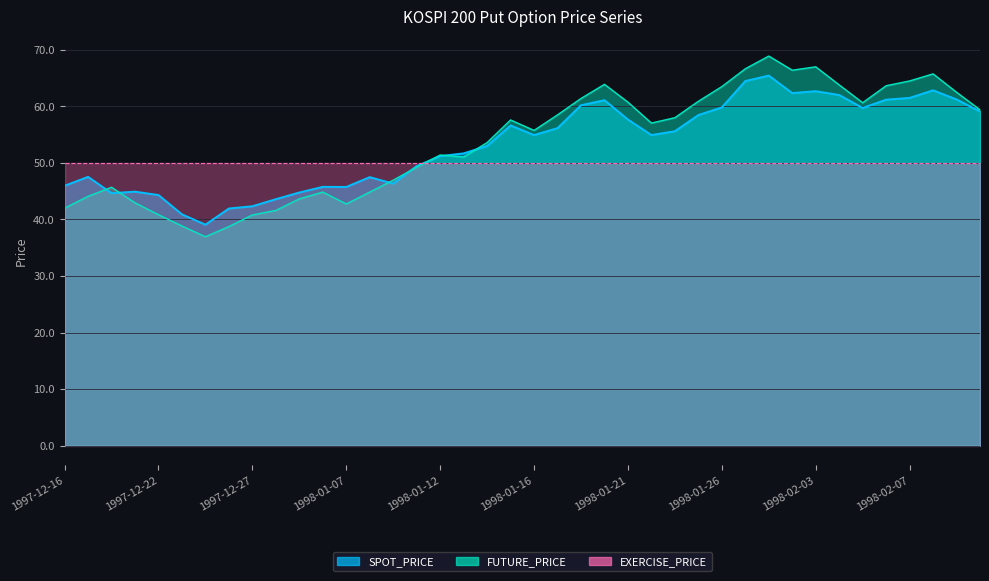

Which series has the largest range (max minus min)?

FUTURE_PRICE